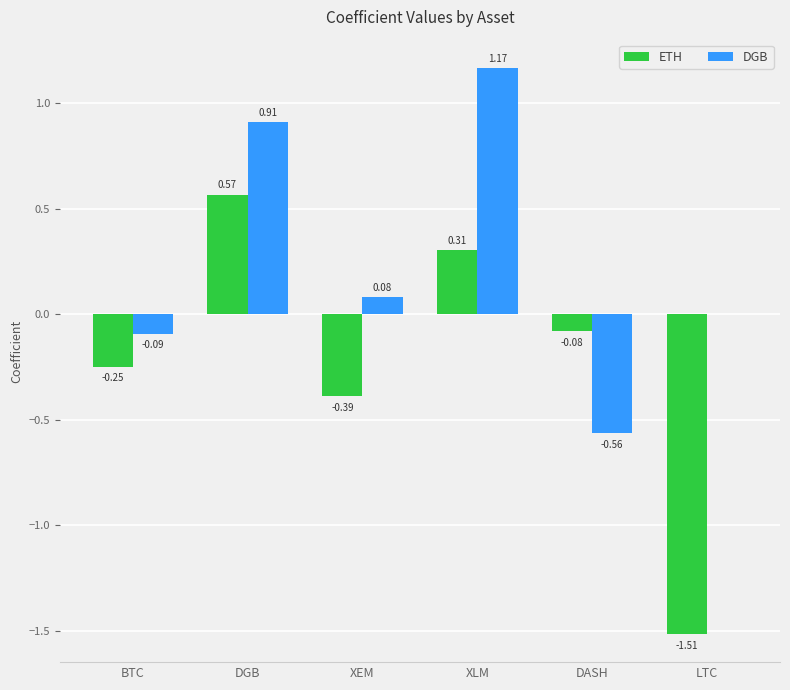

True or false: DGB has a value of 1.5 at DGB.

False